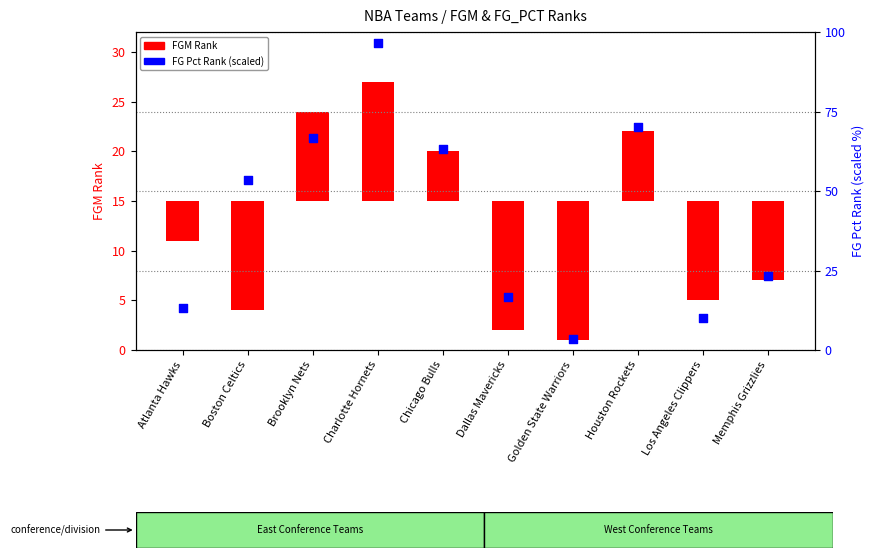

At which category is the sum across all series the highest?

Charlotte Hornets